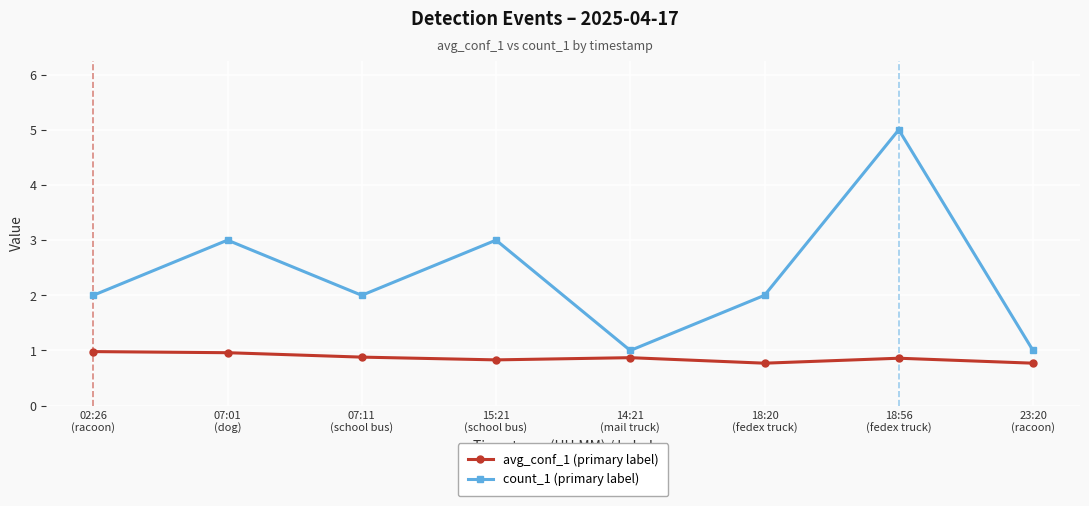

List the series in order of their peak value, lowest first.

avg_conf_1 (primary label), count_1 (primary label)